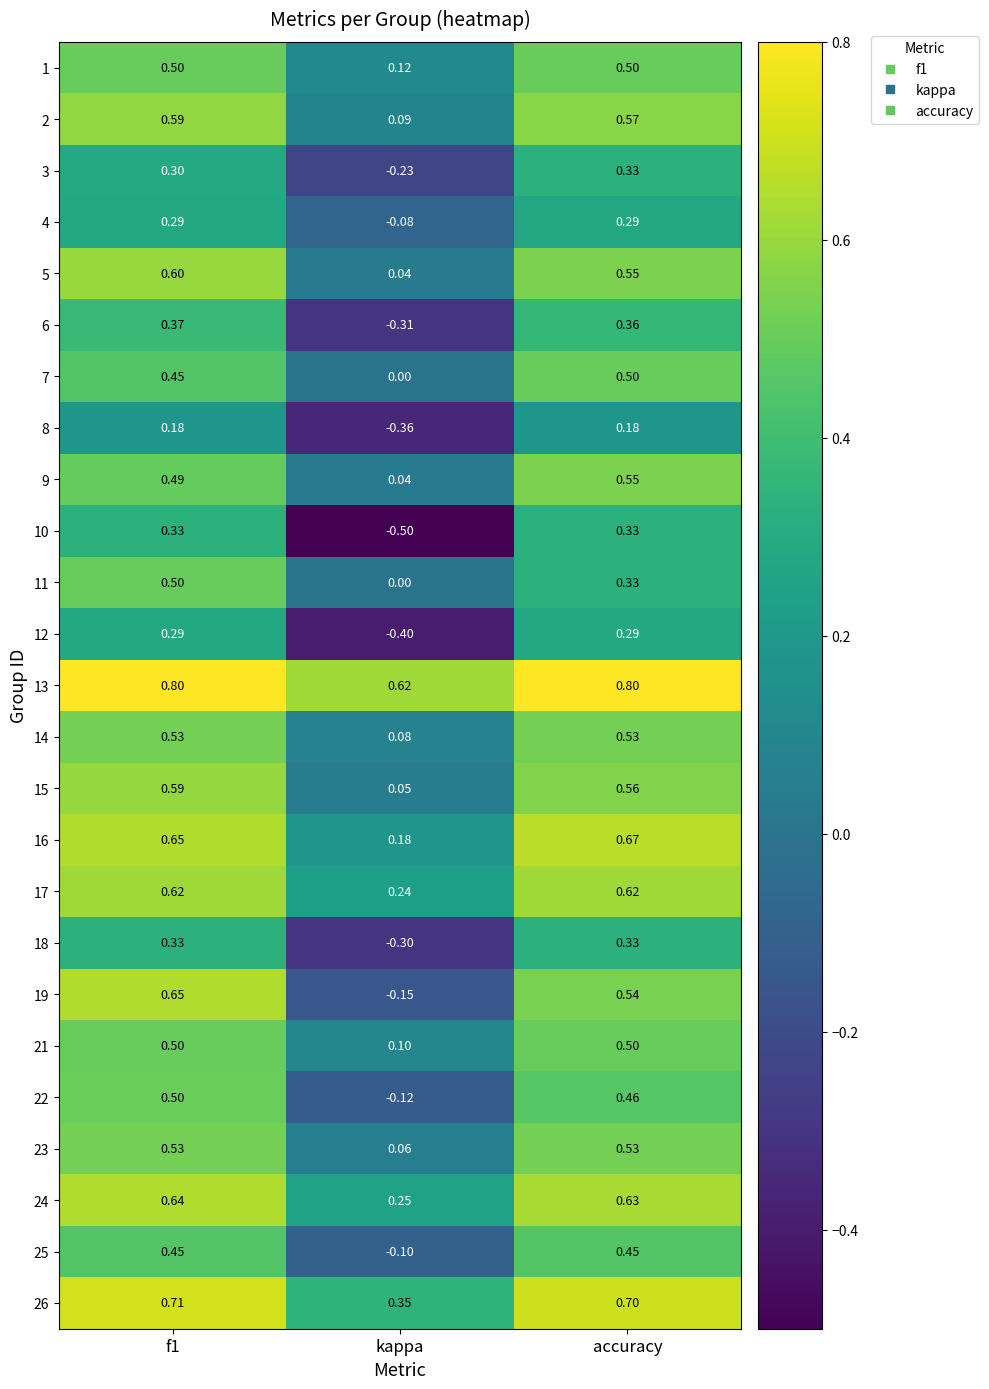

Where is 23 nearest to the value 0?

kappa